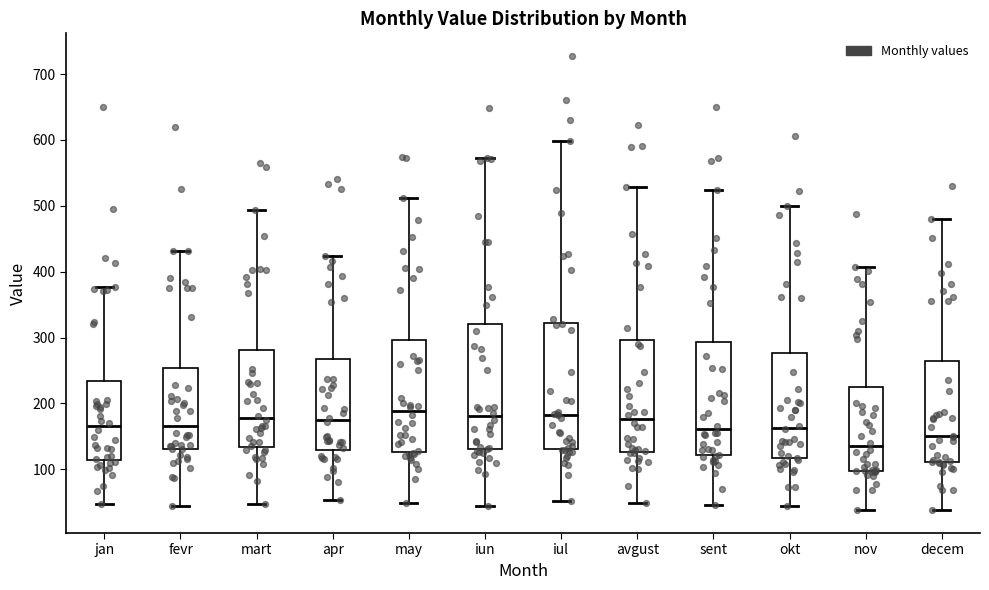

Where is the lower edge of the box for jan on the y-axis? The values are not printed on the chart, so give them approximately, as read against the axis.

110